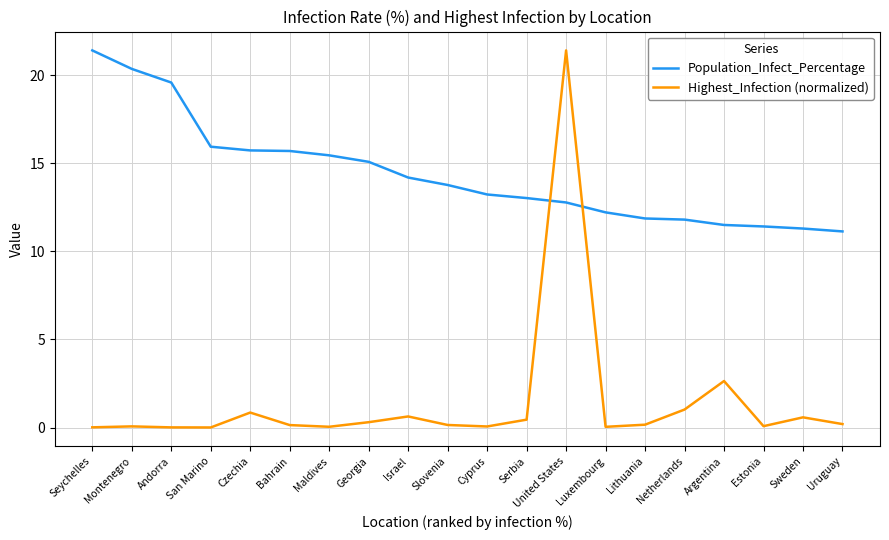

The value of Population_Infect_Percentage at Cyprus is 23.8. True or false?

False